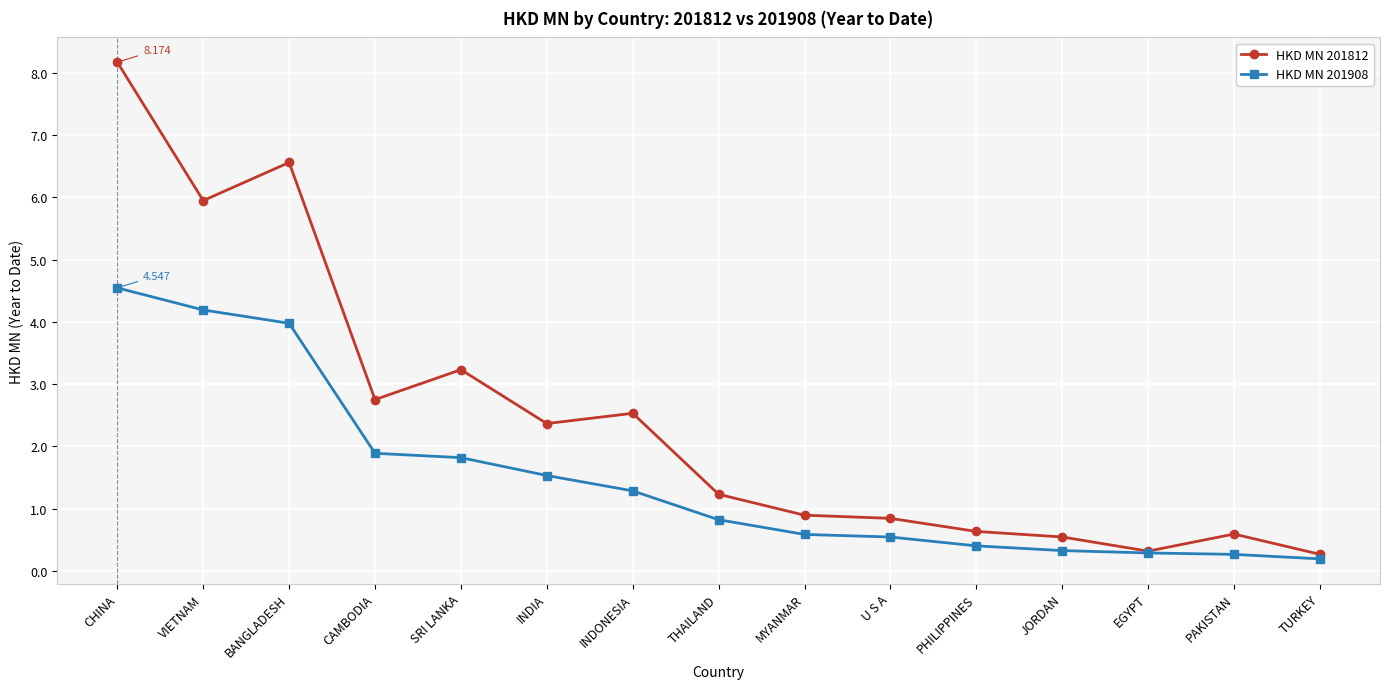

How many lines are shown in the chart?

2